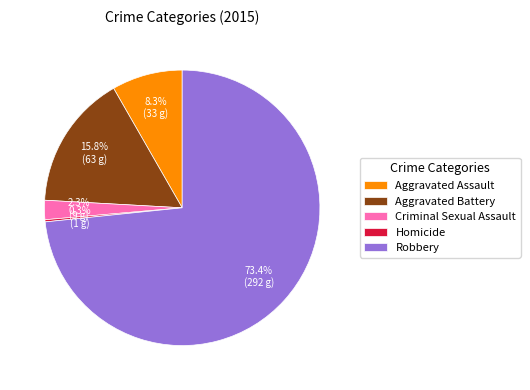

Combined, do Aggravated Battery and Robbery account for over 50%?

Yes